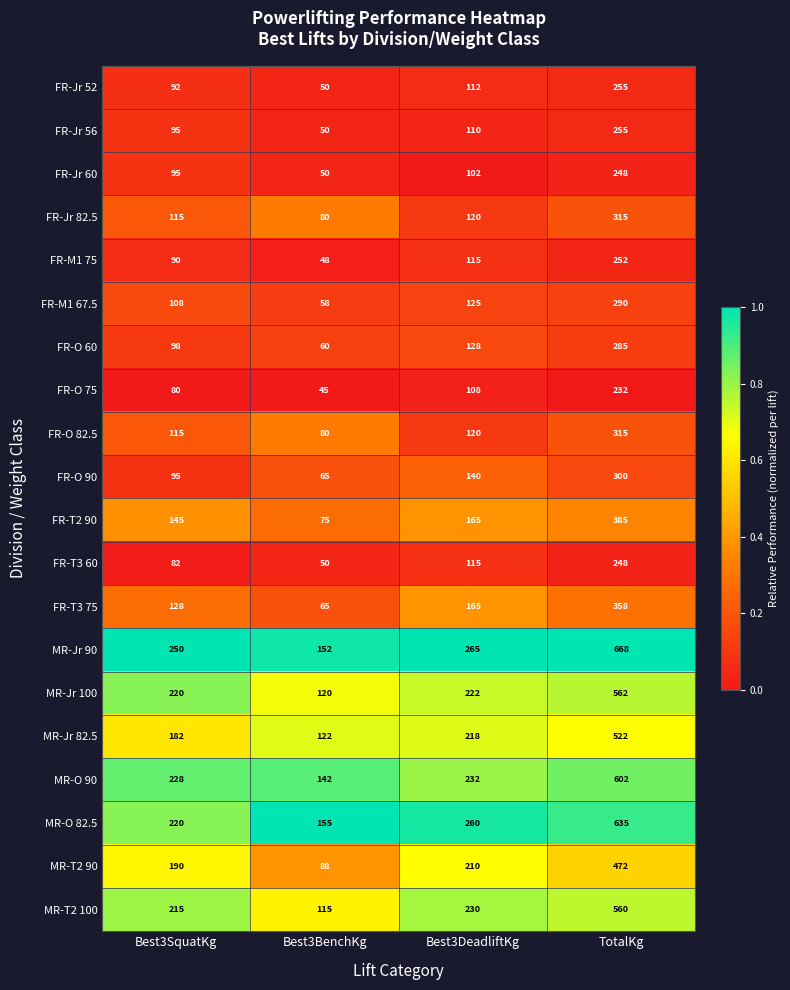

The value of FR-O 60 at Best3SquatKg is 98. True or false?

True